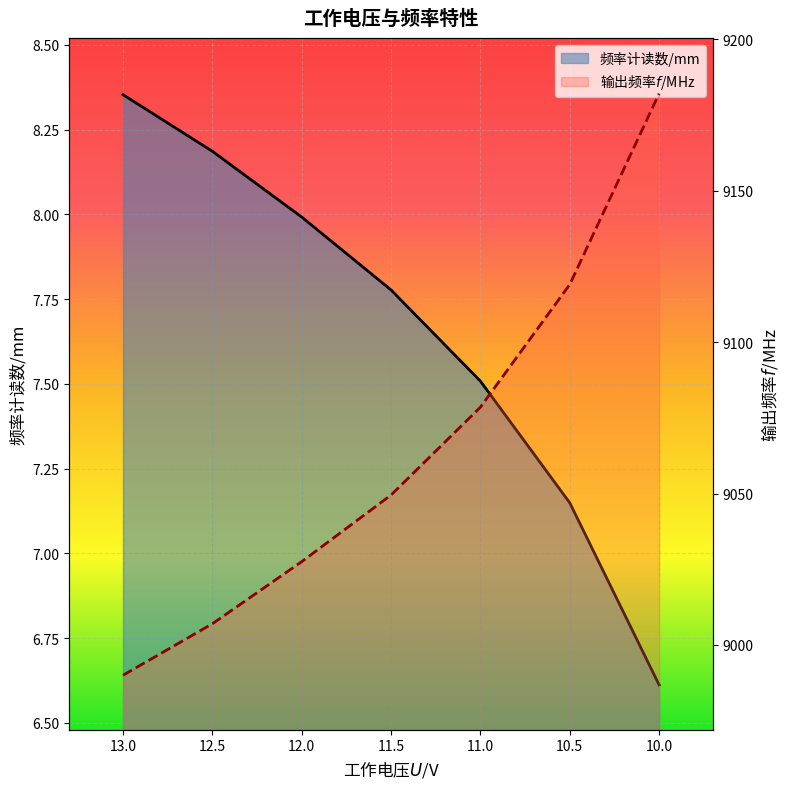

The value of 频率计读数/mm at 12.5 is 8.2. True or false?

True